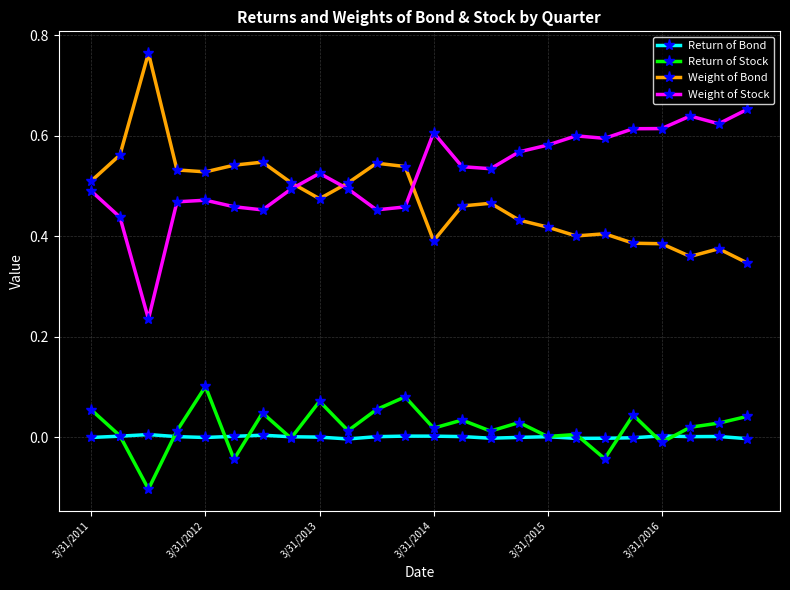

Which series has the largest total across all categories?

Weight of Stock